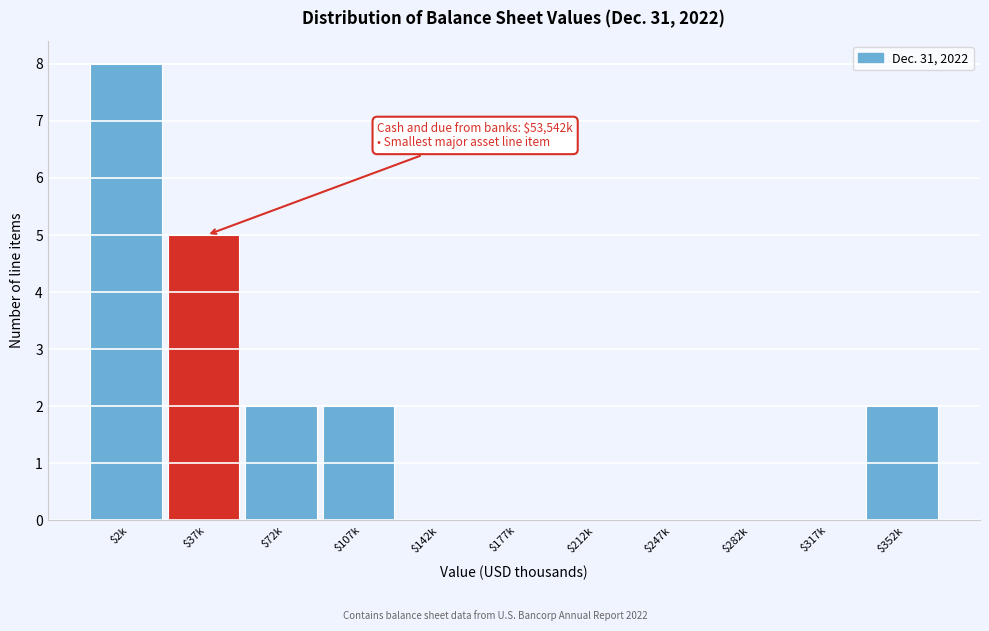

At which label is the value closest to 4?

$37k